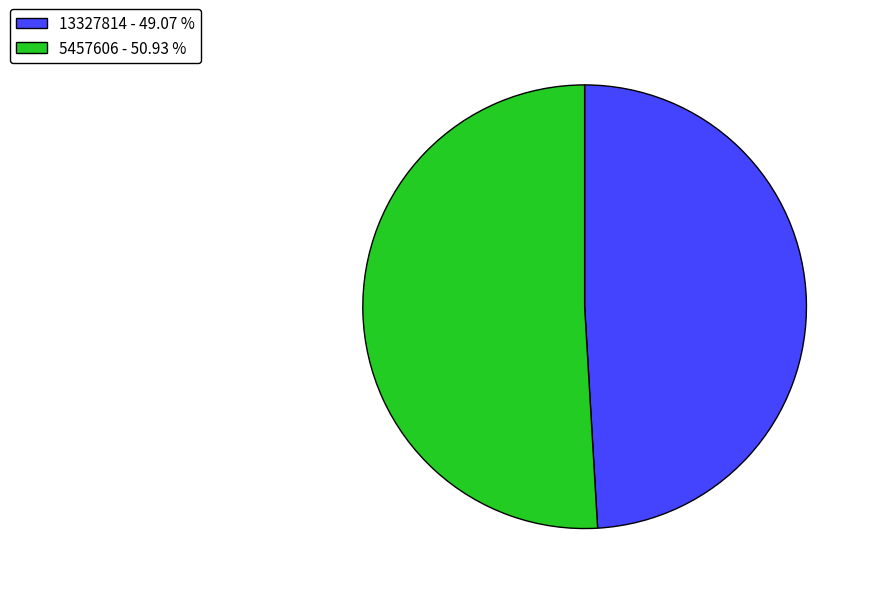

Rank the categories by value from highest to lowest.

5457606 - 50.93 %, 13327814 - 49.07 %